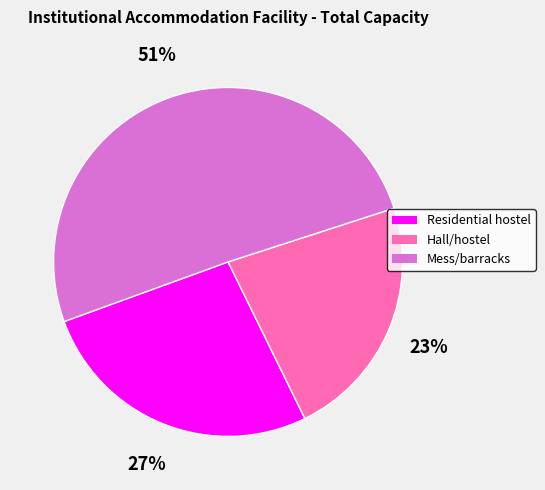

Rank the categories by value from highest to lowest.

Mess/barracks, Residential hostel, Hall/hostel